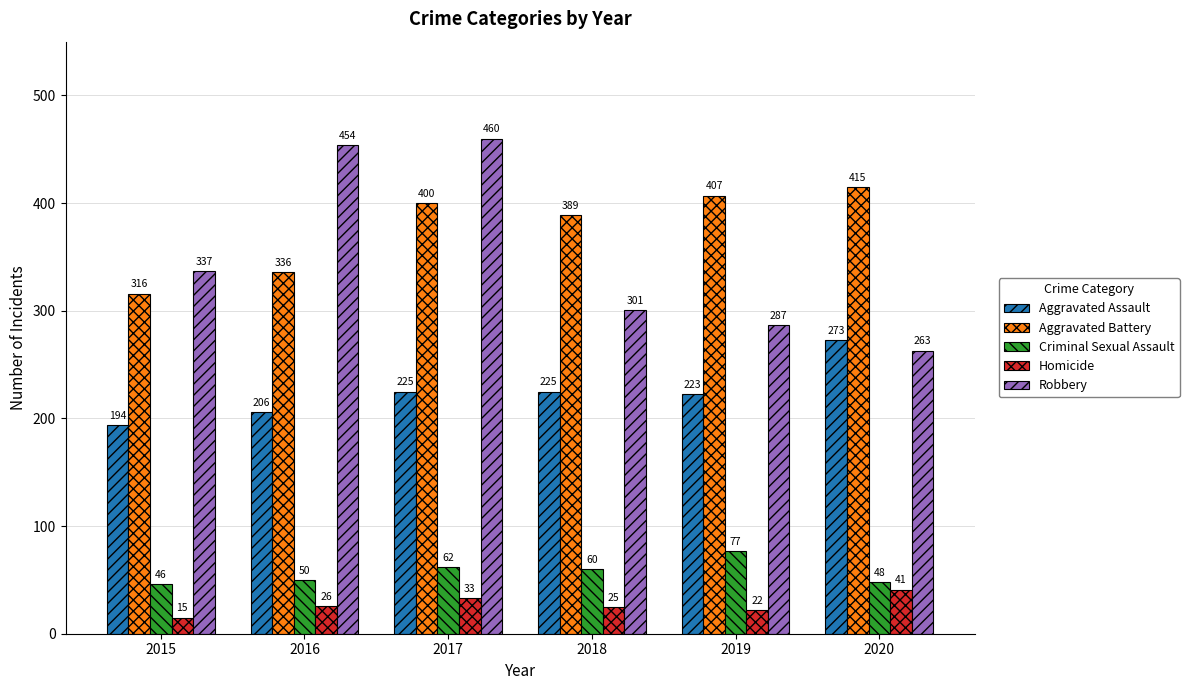

Reading right to left, extract all data points from this chart.

Aggravated Assault: 273	223	225	225	206	194
Aggravated Battery: 415	407	389	400	336	316
Criminal Sexual Assault: 48	77	60	62	50	46
Homicide: 41	22	25	33	26	15
Robbery: 263	287	301	460	454	337